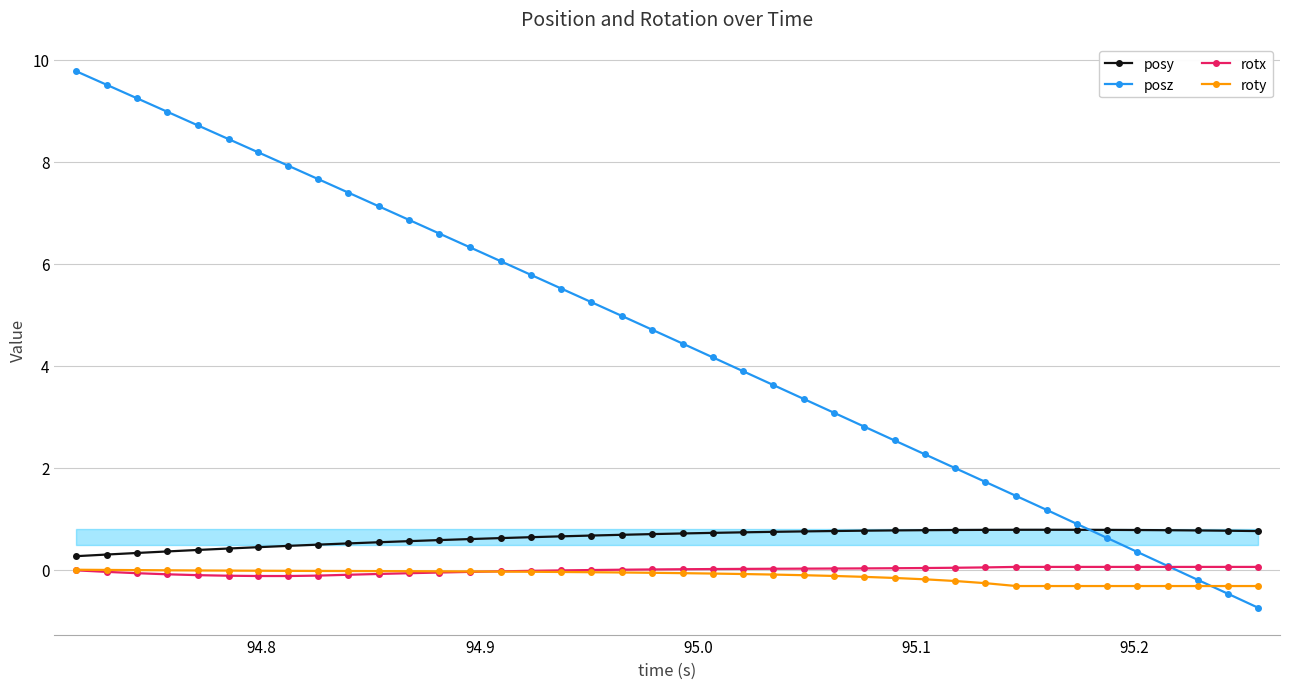

Which series has the largest total across all categories?

posz